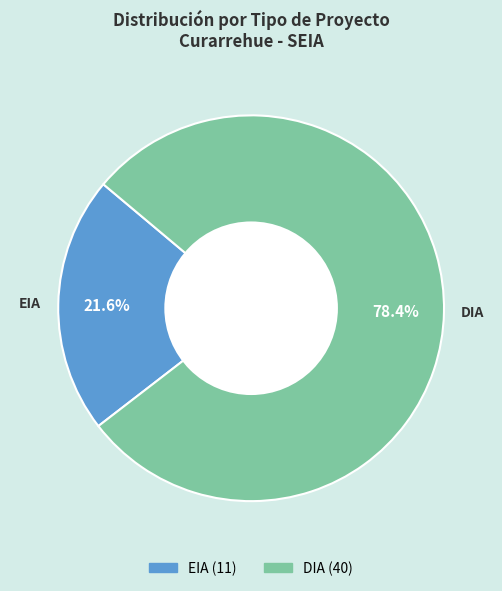

Approximately how many times larger is the value at DIA compared to EIA?

3.6